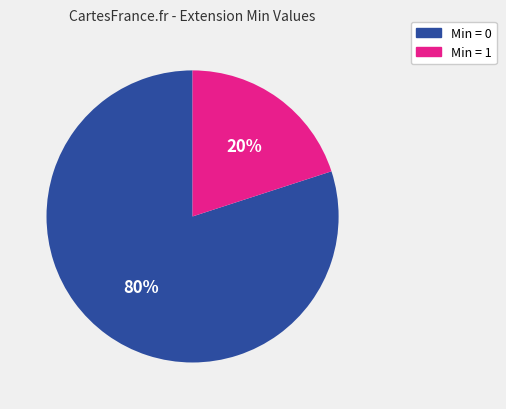

To the nearest percent, what is the average slice percentage?

50%